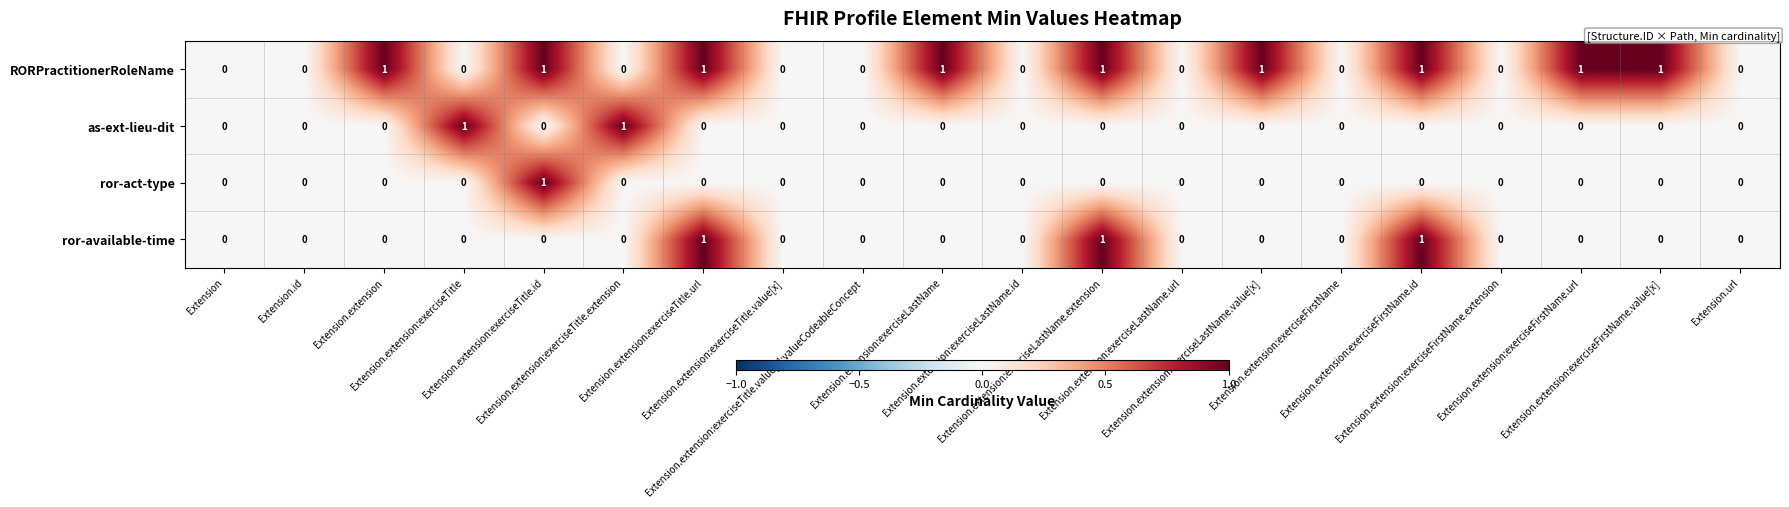

Which series has the largest total across all categories?

RORPractitionerRoleName